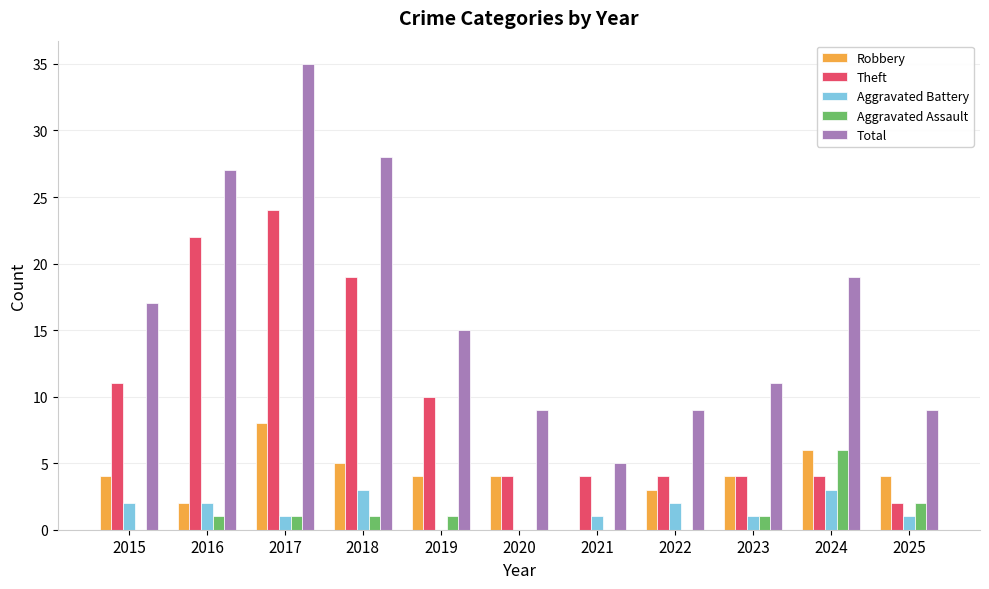

What are all the series names shown in the legend?

Robbery, Theft, Aggravated Battery, Aggravated Assault, Total